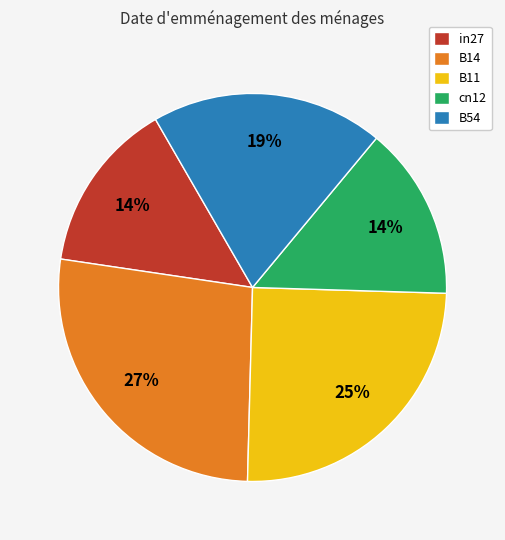

Is there any slice that represents more than half of the pie?

No